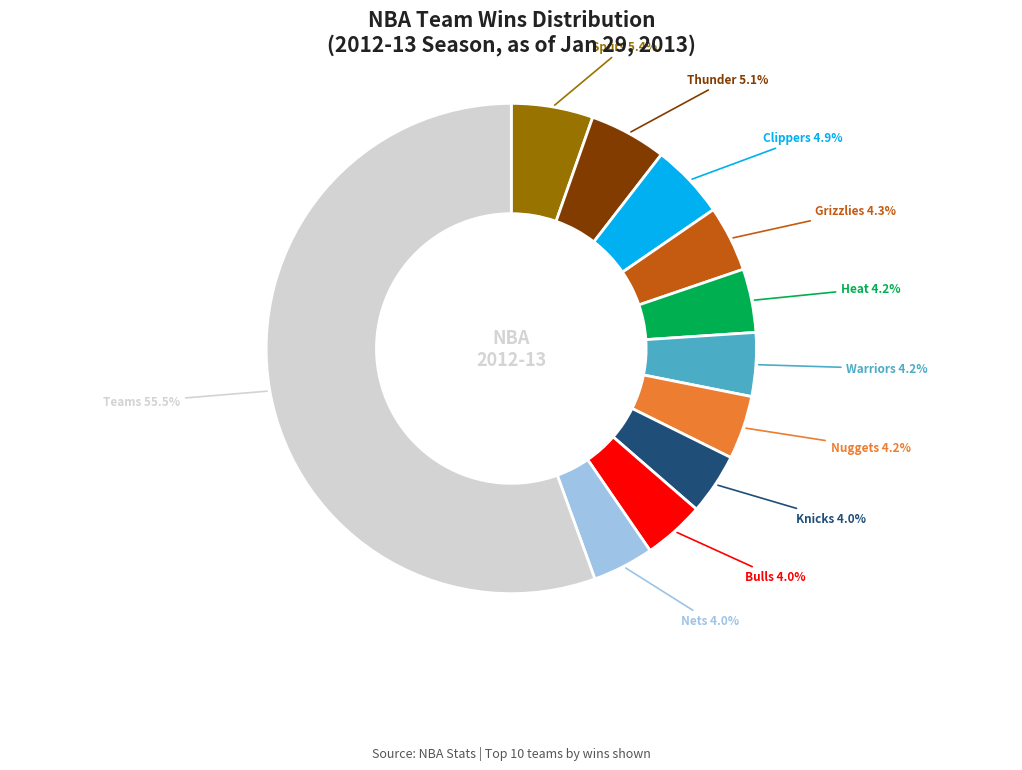

Is there a majority slice in this chart?

Yes